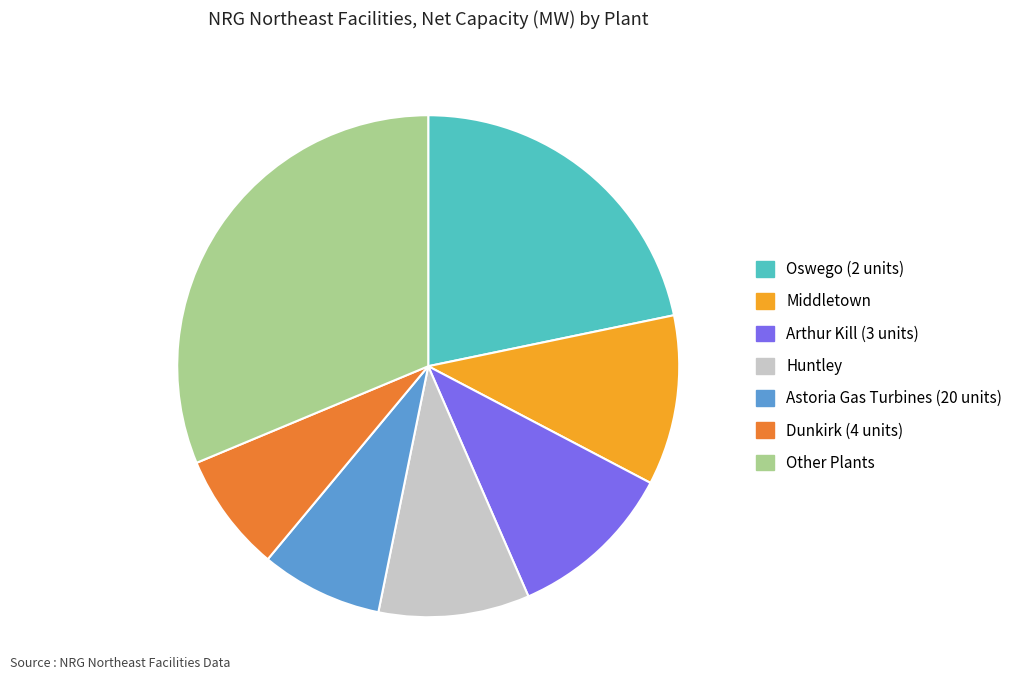

How many segments does this pie chart have?

7